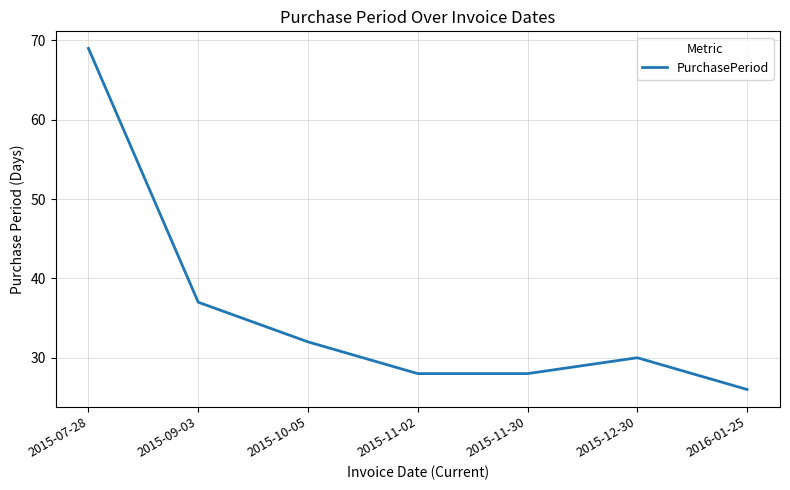

What position from the right is 2015-10-05?

5